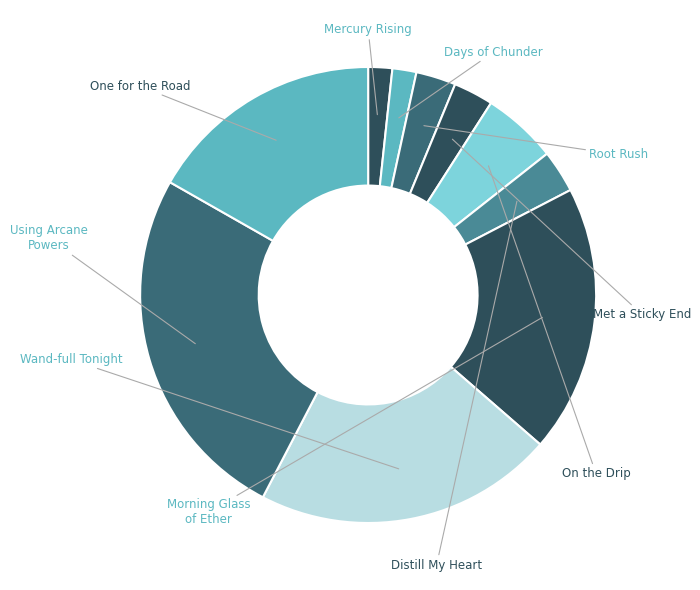

How many segments does this pie chart have?

10